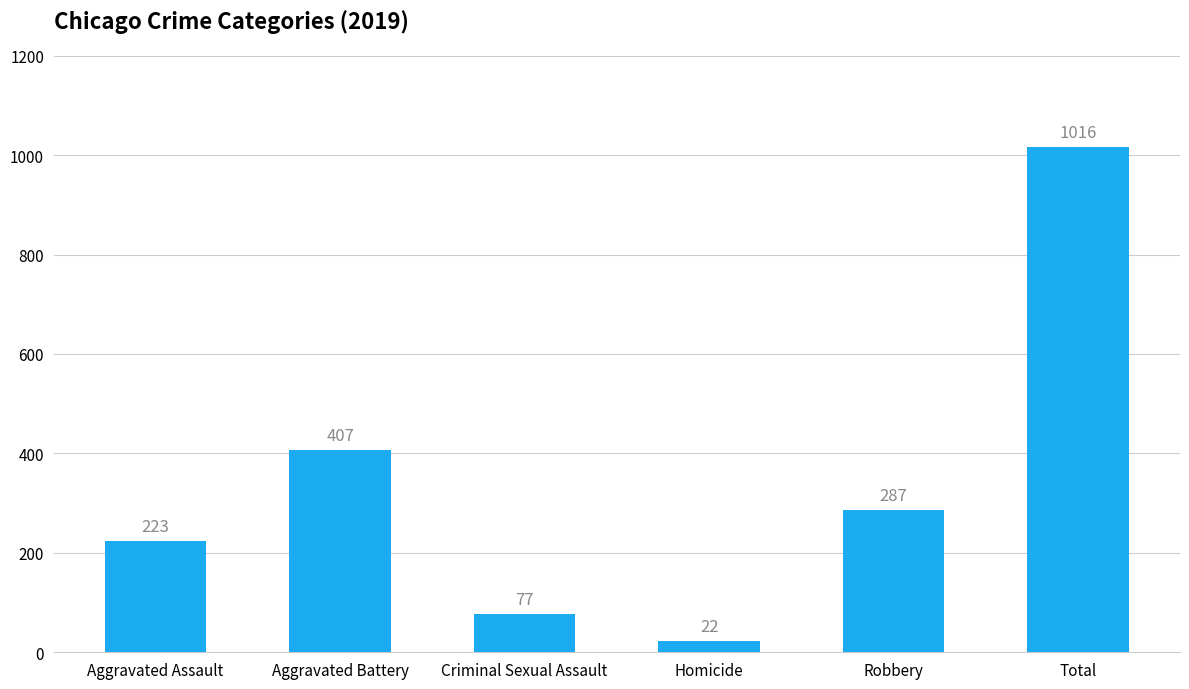

How many data points are less than 287?

3